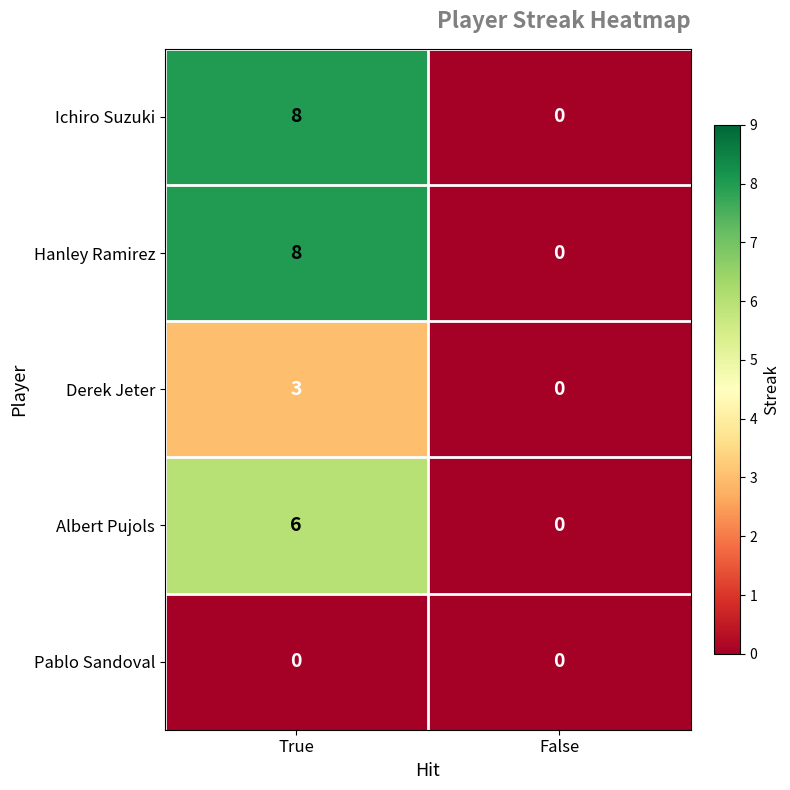

At which category is the sum across all series the highest?

True